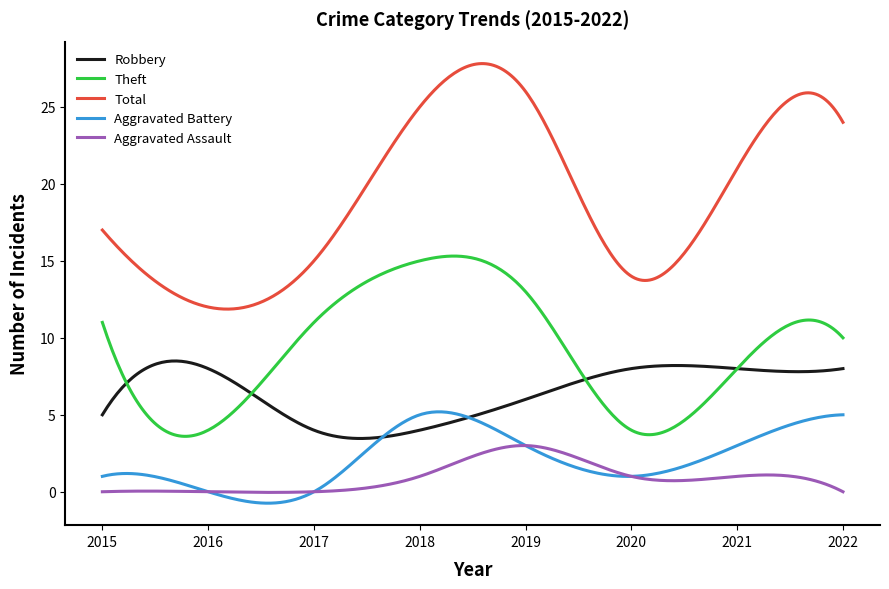

Count the number of categories in the chart.

300